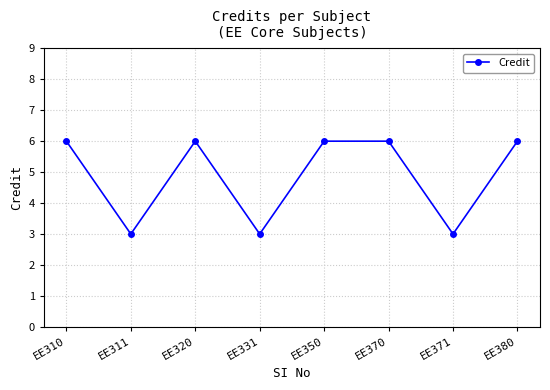

Approximately how many times larger is the value at EE331 compared to EE310?

0.5